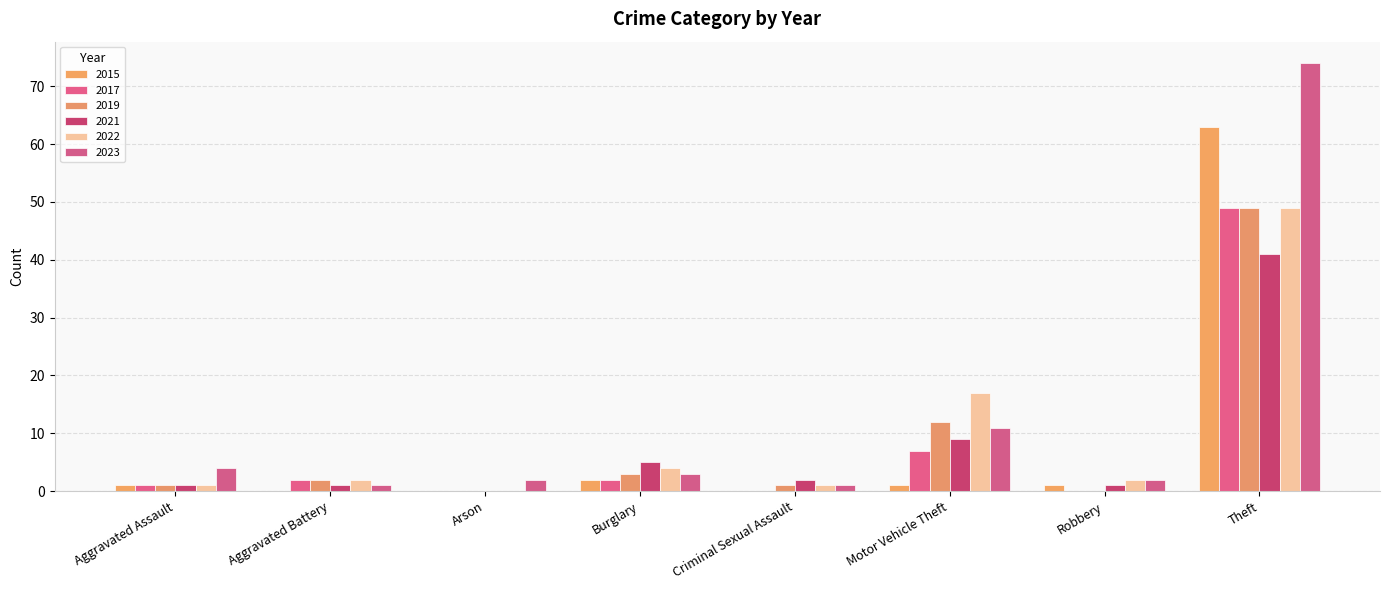

How many distinct data groups are displayed?

6